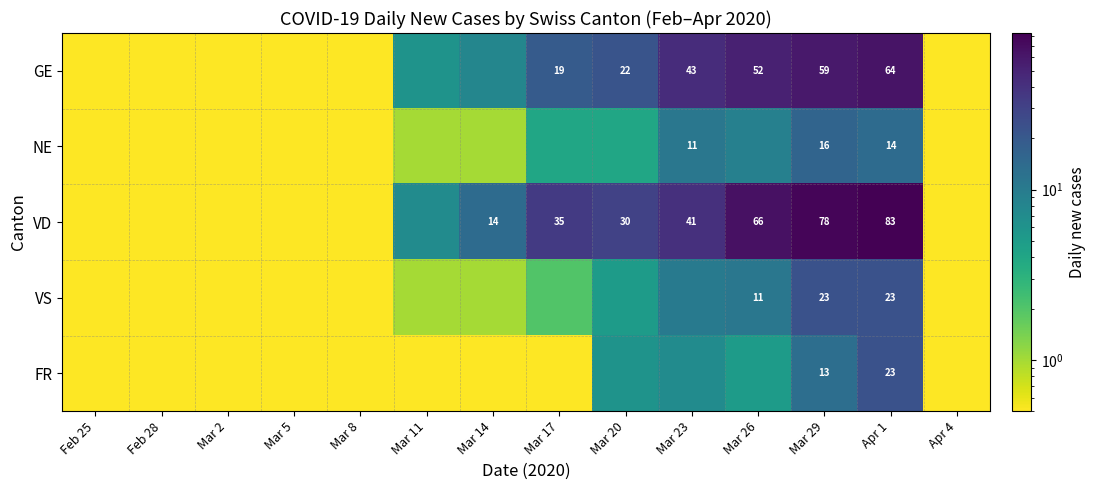

What is the total value across all series at Feb 28?

0.5